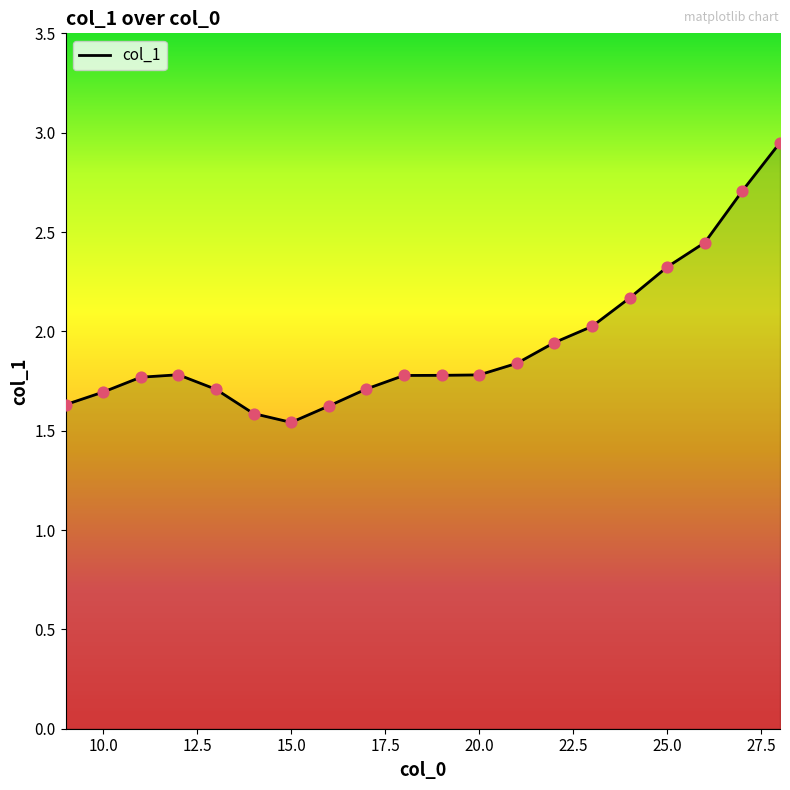

What is the difference between the maximum and minimum values?

1.4